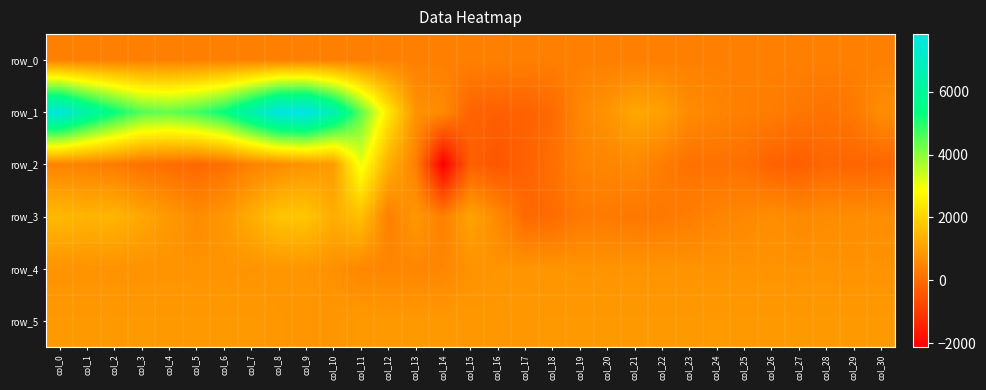

What is the difference between the highest and lowest values at col_30?

986.0